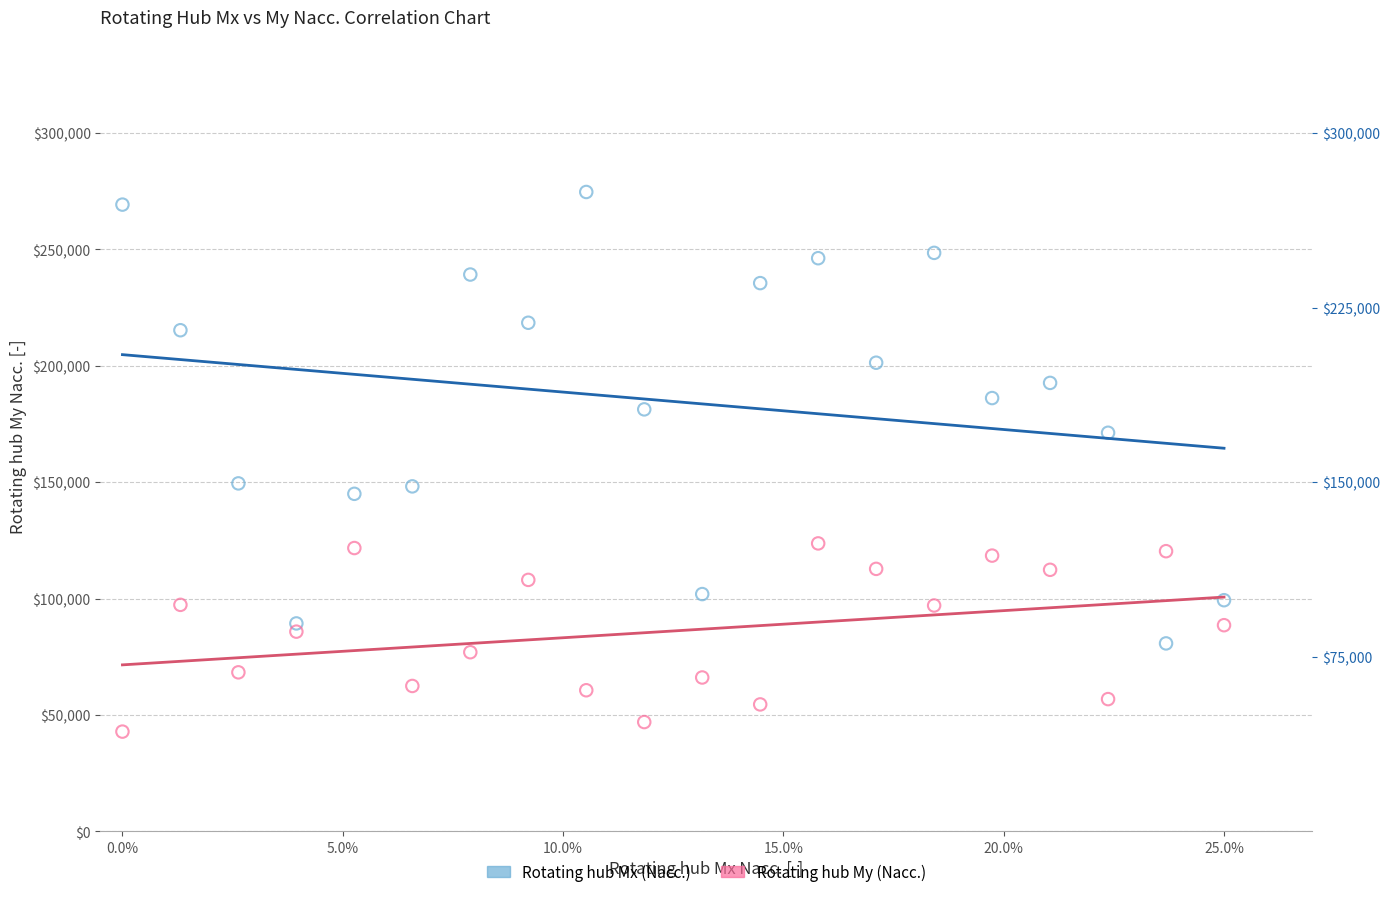

Which series contains the lowest Y value?

Rotating hub My (Nacc.)